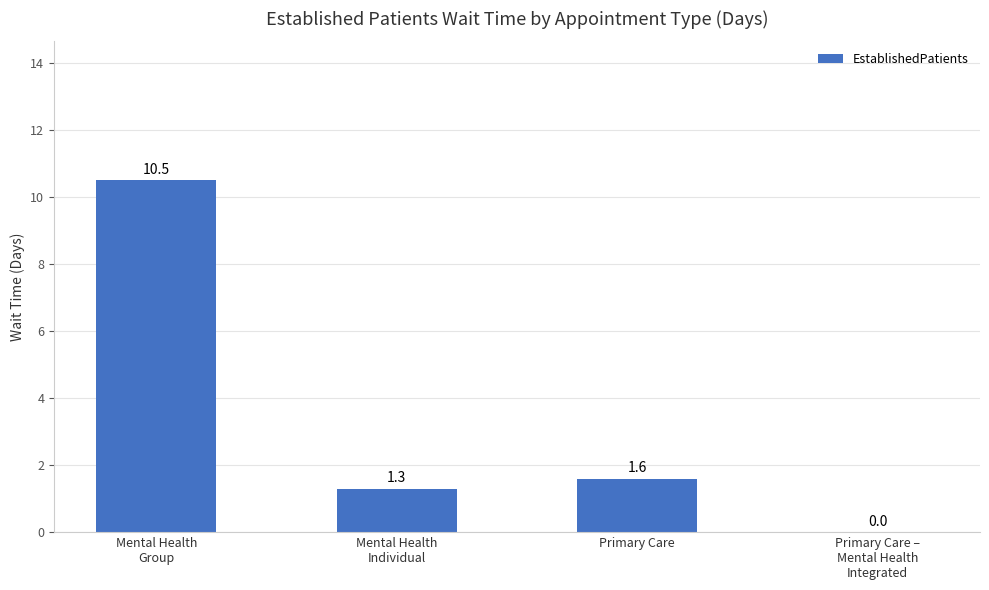

Are the bars grouped side by side (vs. stacked)?

No